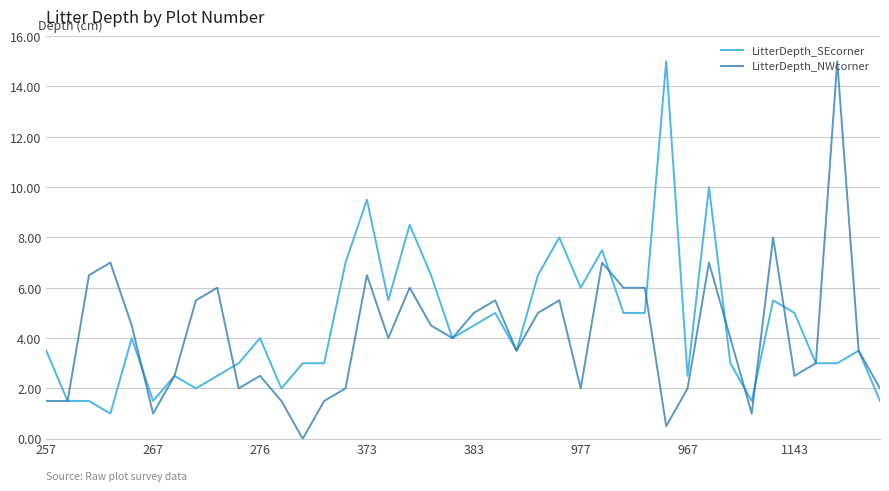

Which series has the largest range (max minus min)?

LitterDepth_NWcorner